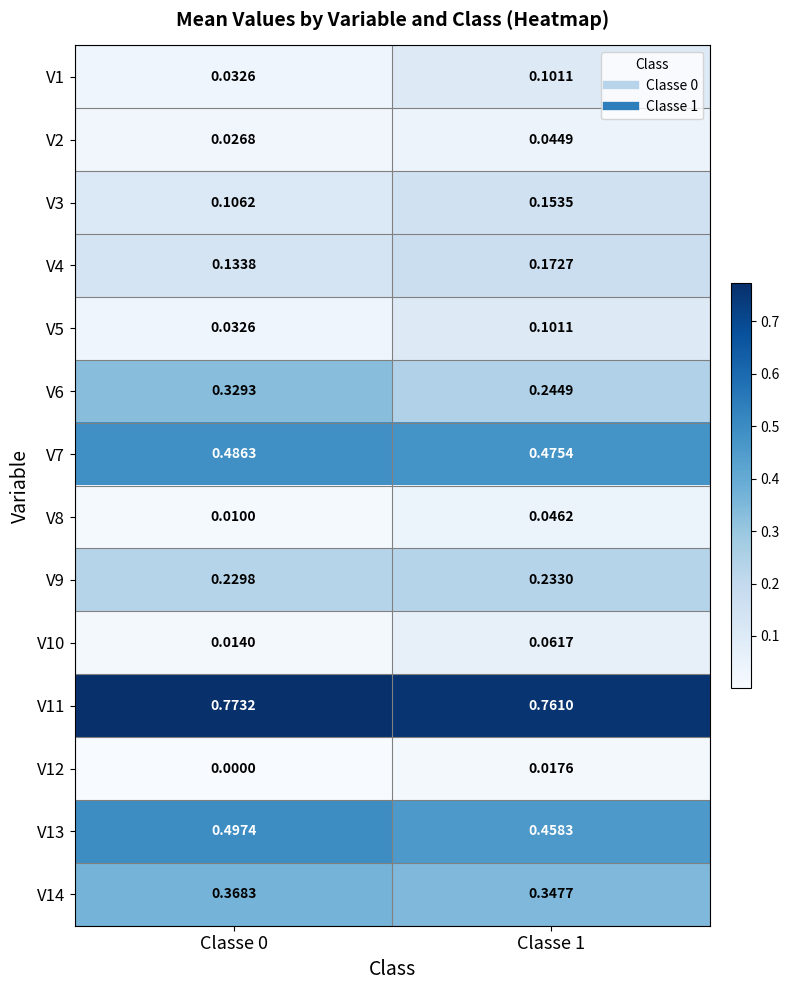

Is the value of V11 at Classe 1 greater than the value of V7 at Classe 1?

Yes